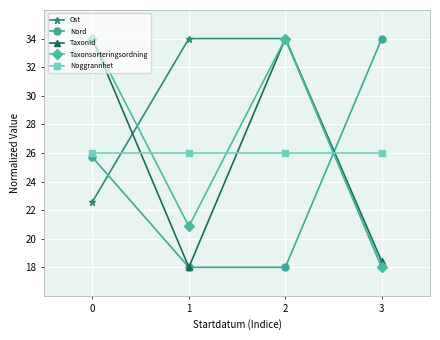

What is the maximum value shown in the chart?

34.0